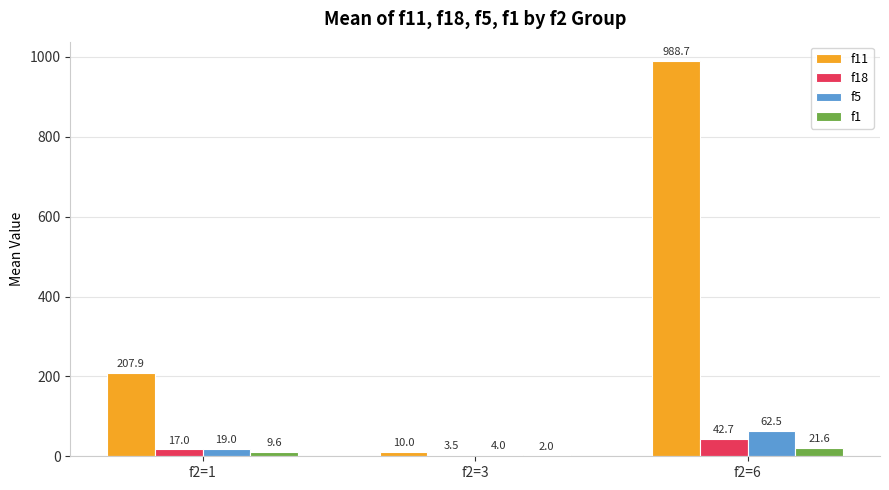

Which series has the largest total across all categories?

f11